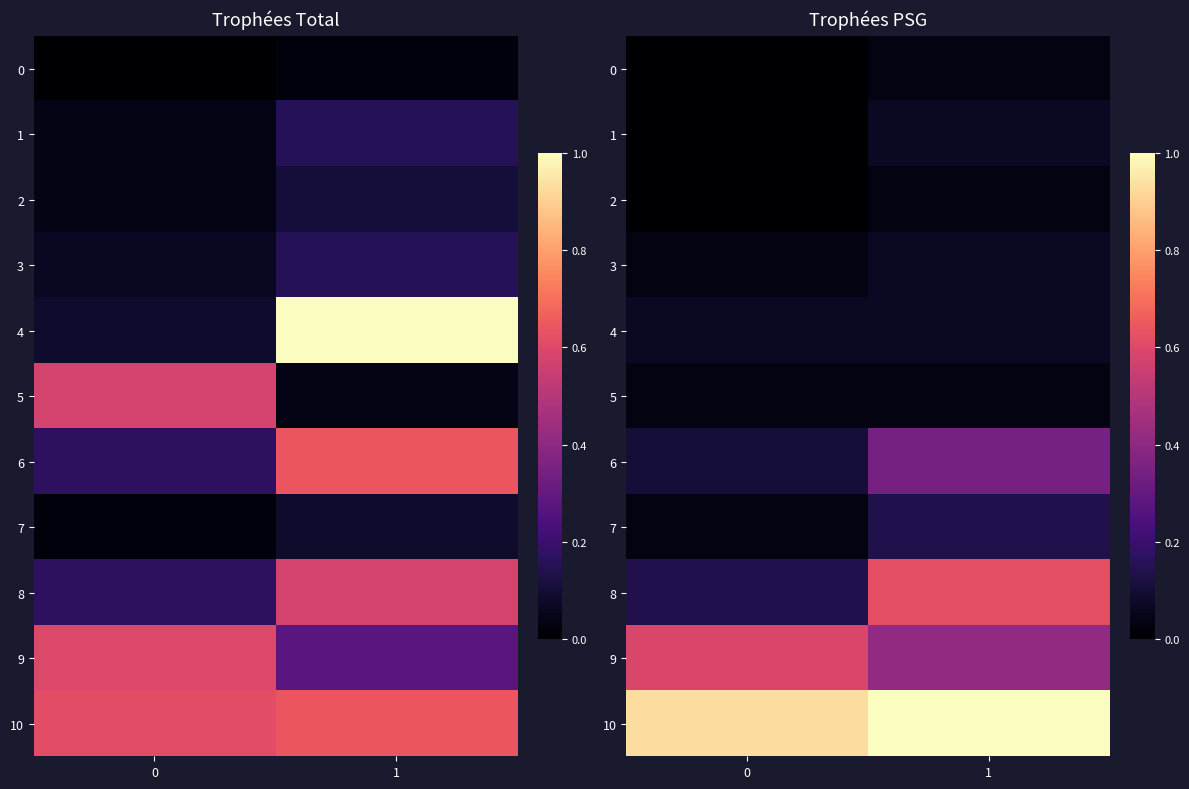

How many series are shown in this chart?

11